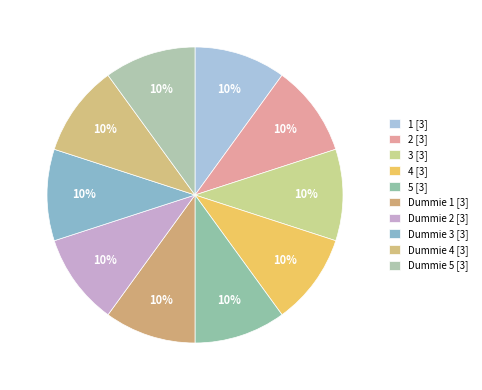

How many slices are in this pie chart?

10